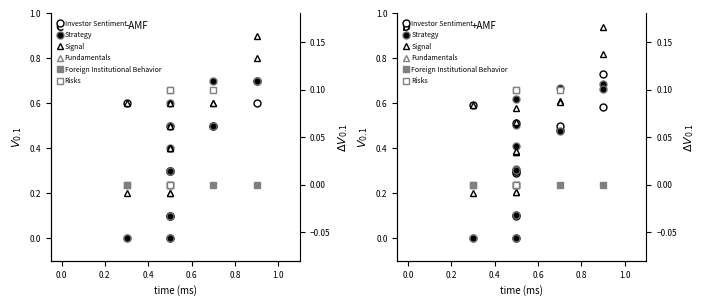

Rank the series at 0.0 from lowest to highest value.

Risks, Investor Sentiment, Strategy, Foreign Institutional Behavior, Signal, Fundamentals